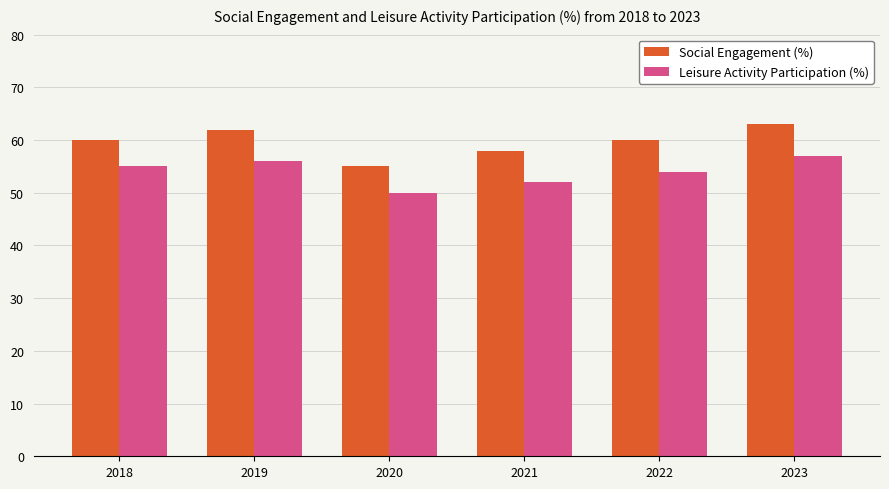

What is the value of the Leisure Activity Participation (%) bar at the 6th from the left?

57